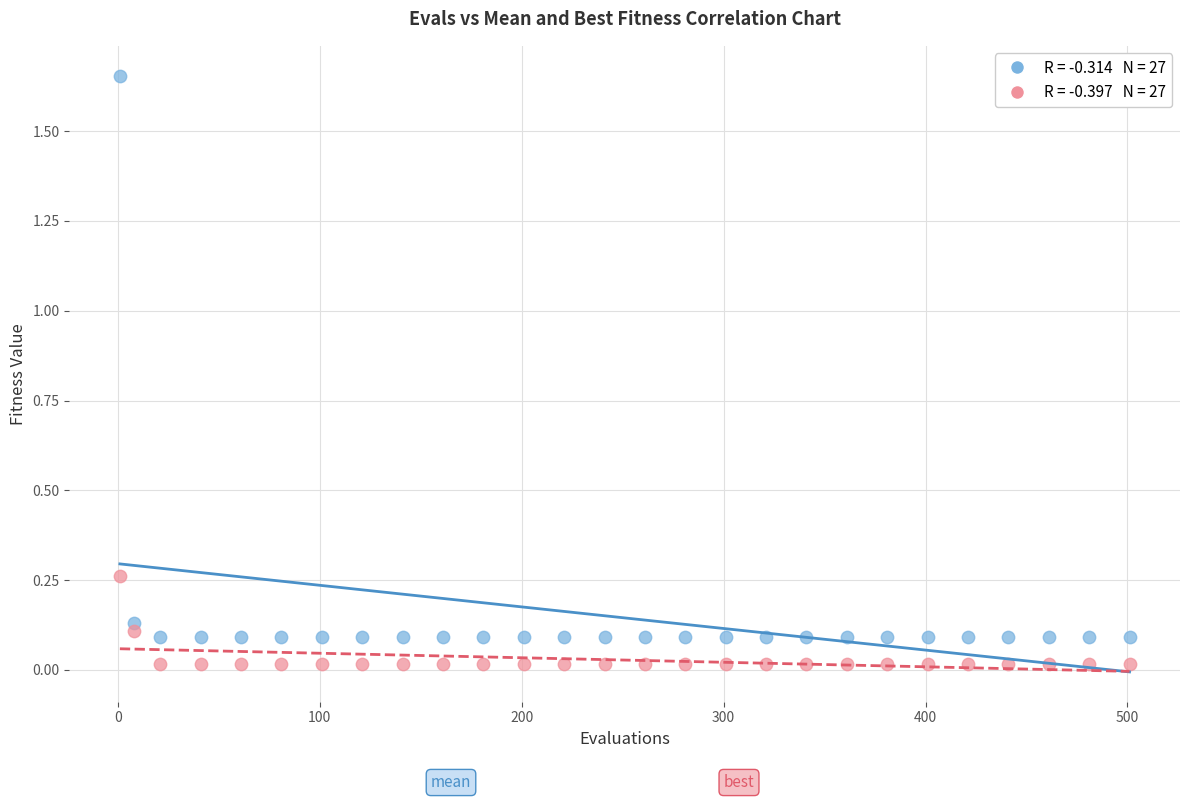

Across all data points, what is the range of Y values (max minus min)?

1.6